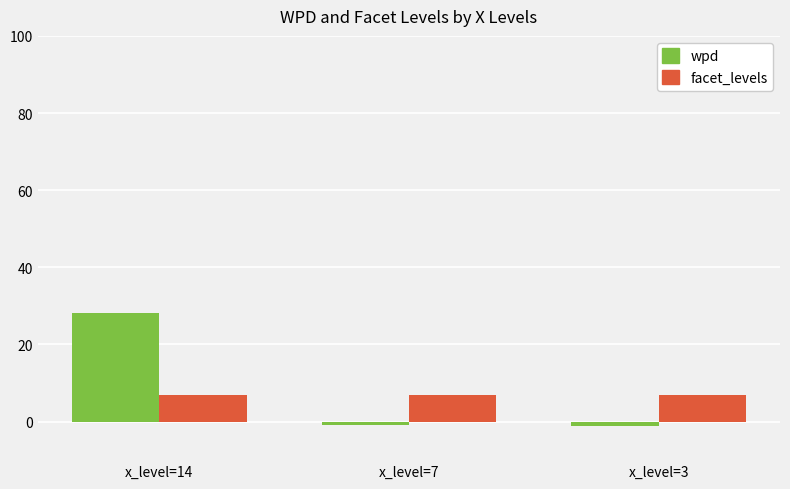

How many bars are there in total?

6